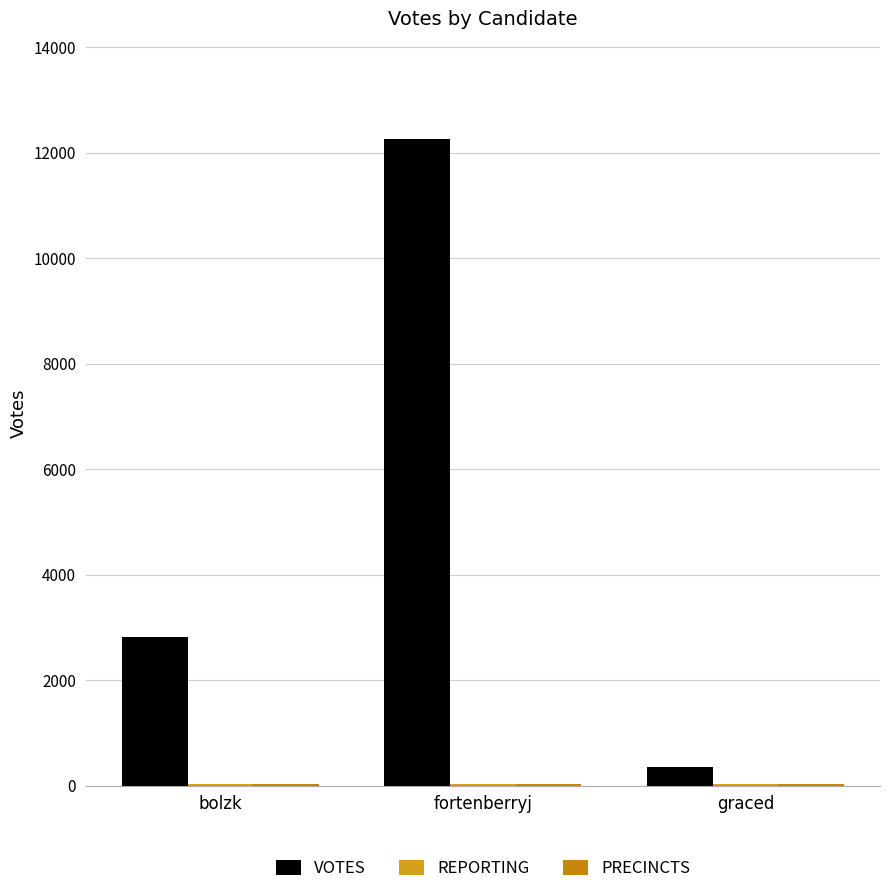

Are the bars horizontal?

No